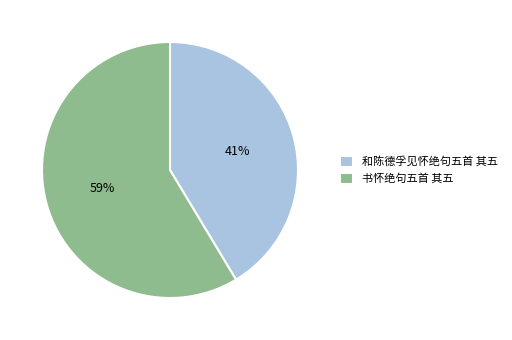

Is the sum of 书怀绝句五首 其五 and 和陈德孚见怀绝句五首 其五 greater than half?

Yes